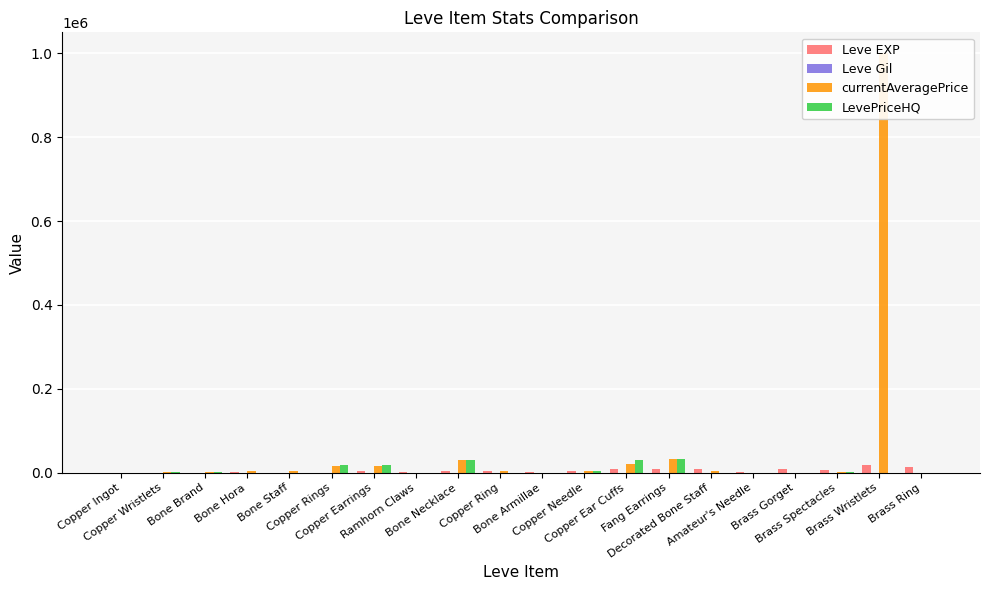

Is the value of Leve EXP at Bone Necklace greater than the value of Leve Gil at Brass Ring?

Yes